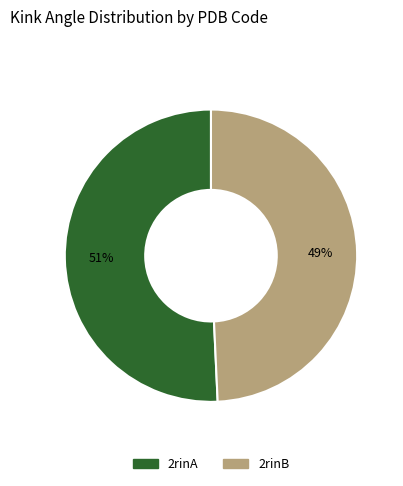

Is 2rinA the majority of the pie?

Yes